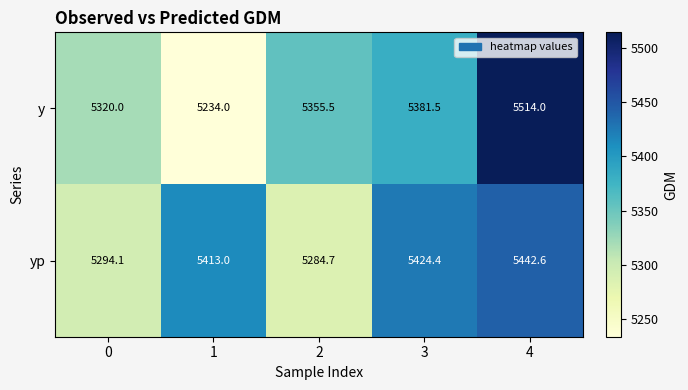

Reading left to right, extract all data points from this chart.

y: 0=5320.0	1=5234.0	2=5355.5	3=5381.5	4=5514.0
yp: 0=5294.1	1=5413.0	2=5284.7	3=5424.4	4=5442.6